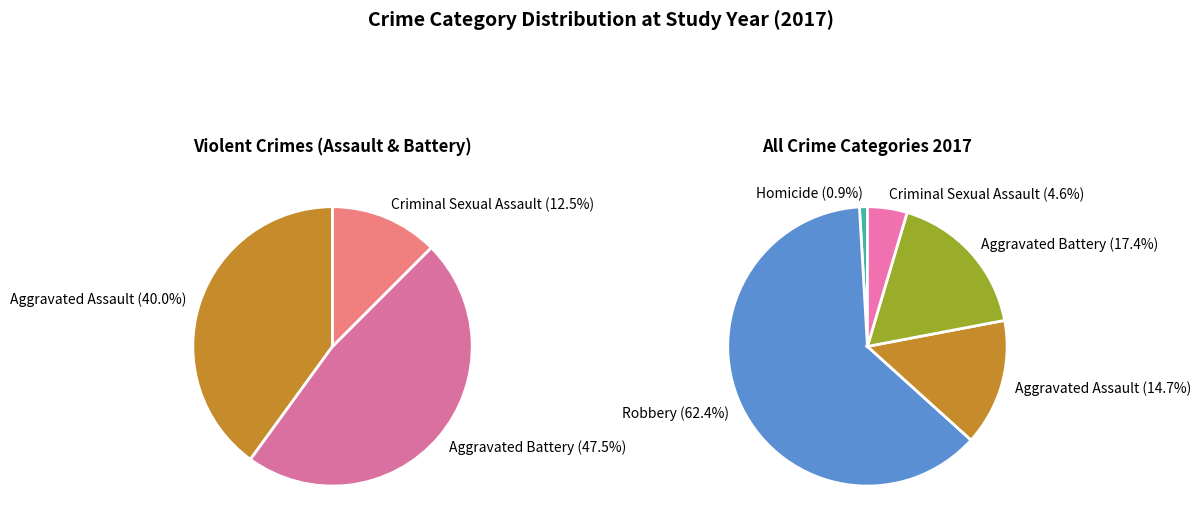

Rank the categories by value from lowest to highest.

Homicide, Criminal Sexual Assault, Aggravated Assault, Aggravated Battery, Robbery